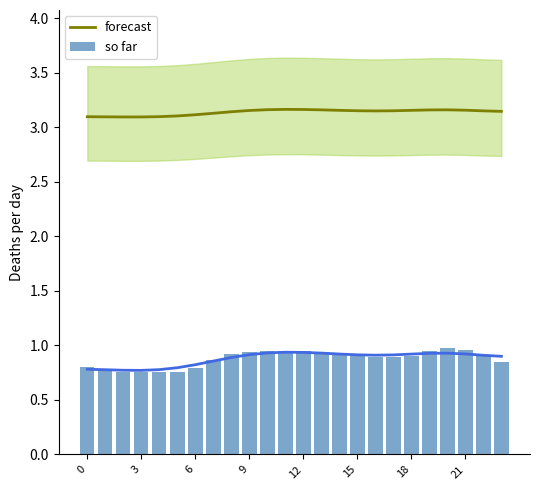

The value of forecast at 21 is 1.0. True or false?

False